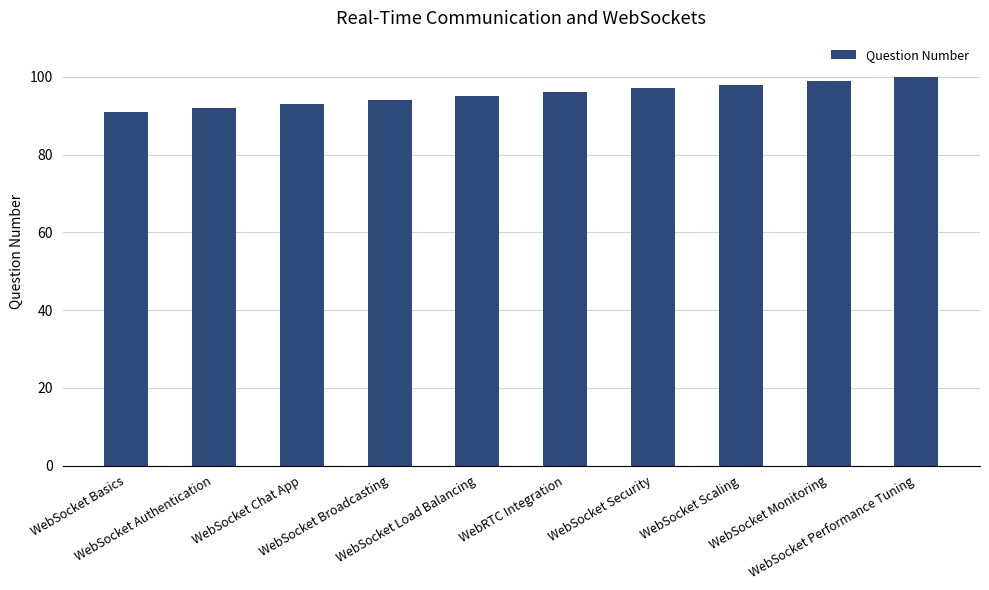

Does the chart contain stacked bars?

No